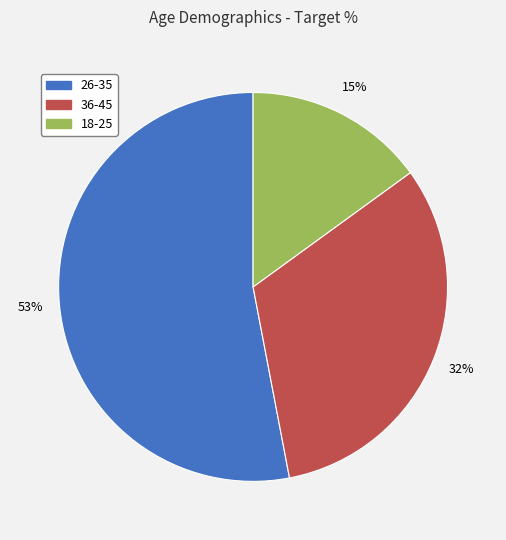

Combined, do 18-25 and 36-45 account for over 50%?

No